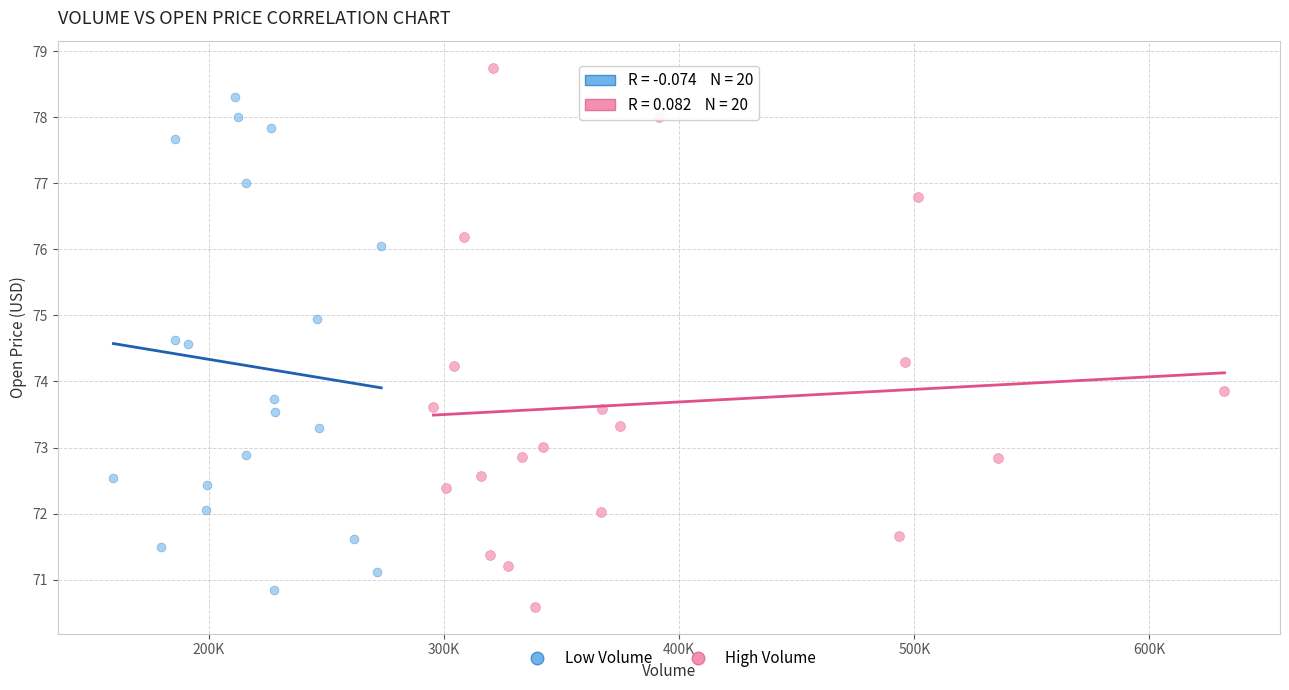

What are all the series names shown in the legend?

Low Volume, High Volume